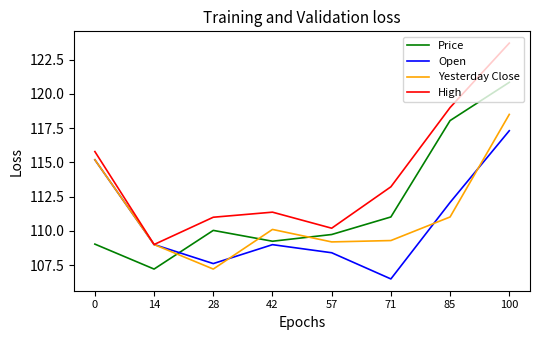

Where does the Price series first go above 110?

28